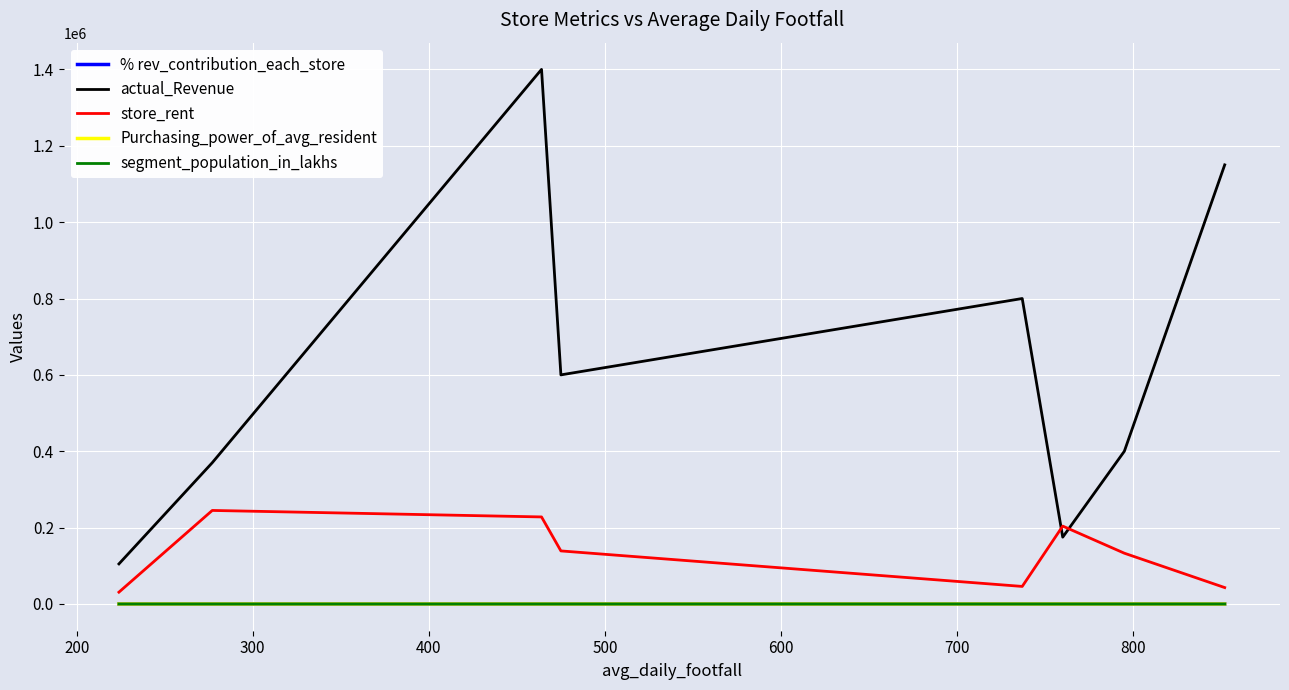

Which series has the largest range (max minus min)?

actual_Revenue